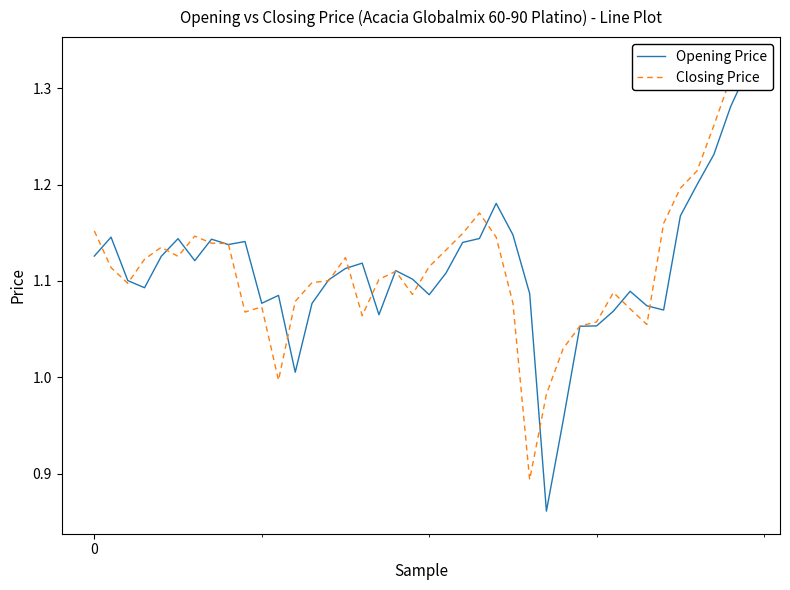

List the series in order of their peak value, lowest first.

Opening Price, Closing Price